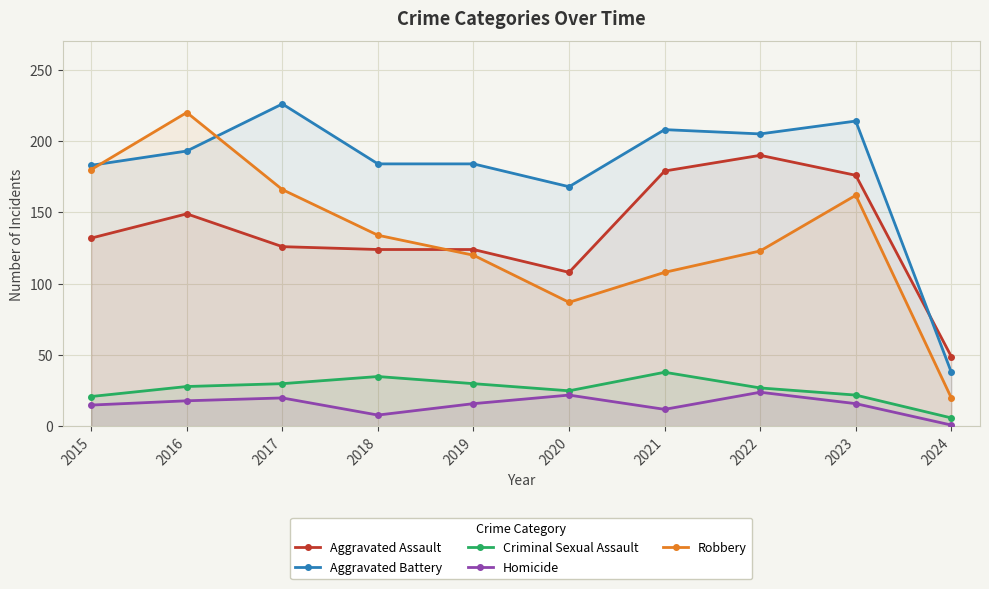

True or false: Aggravated Assault and Criminal Sexual Assault cross at least once.

False